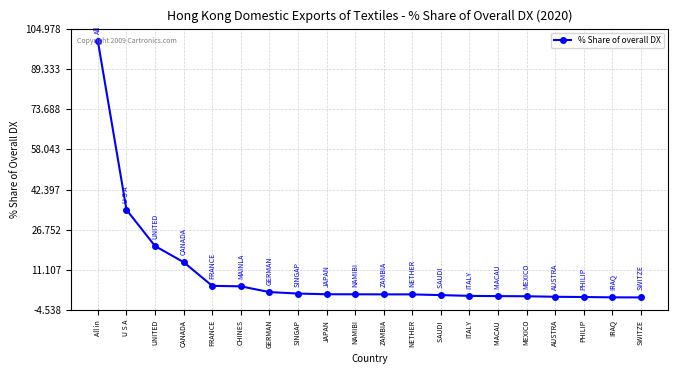

Is it true that the value at IRAQ is 0.5?

True